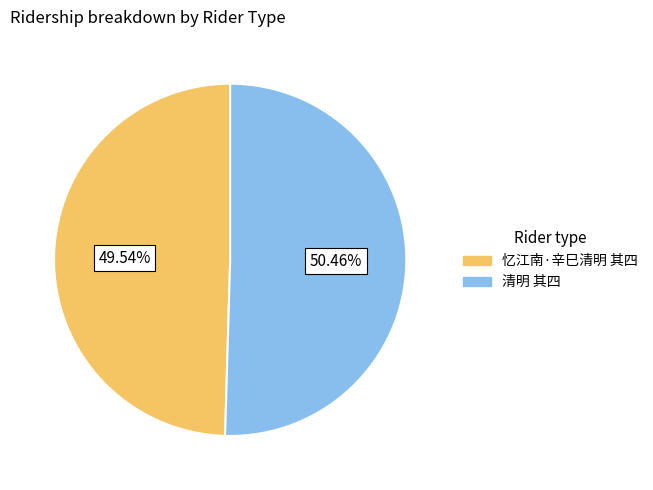

Approximately how many times larger is the value at 忆江南·辛巳清明 其四 compared to 清明 其四?

1.0